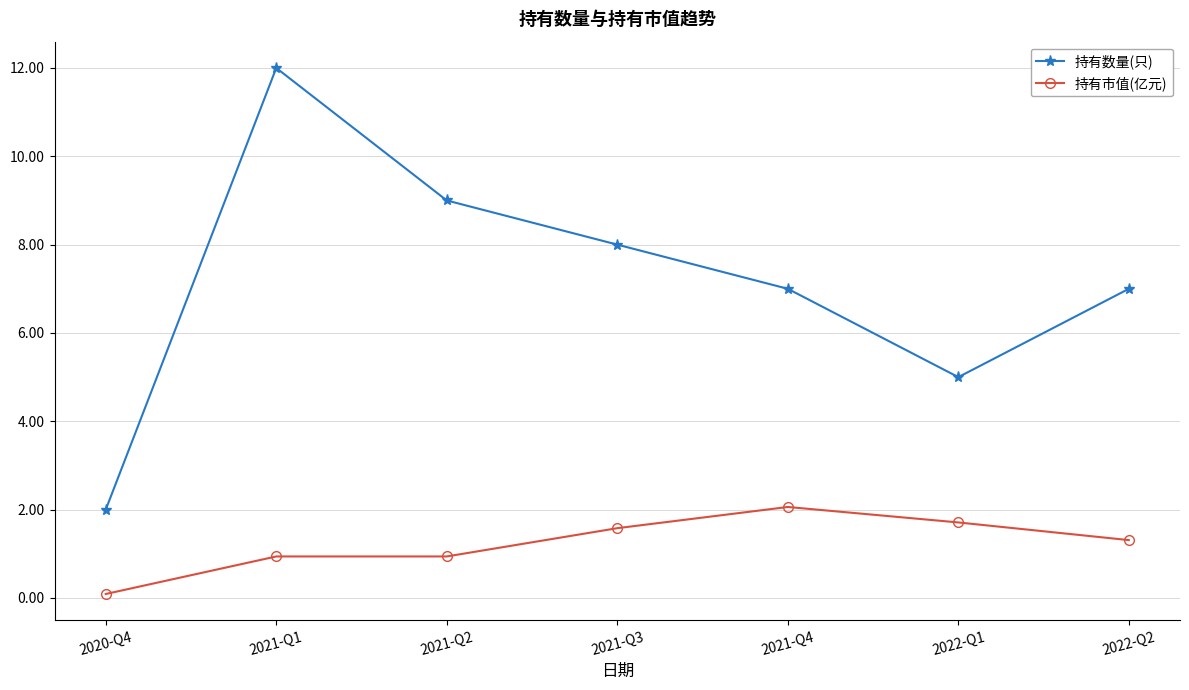

True or false: 持有数量(只) has more than 2 points higher than both neighbors.

False